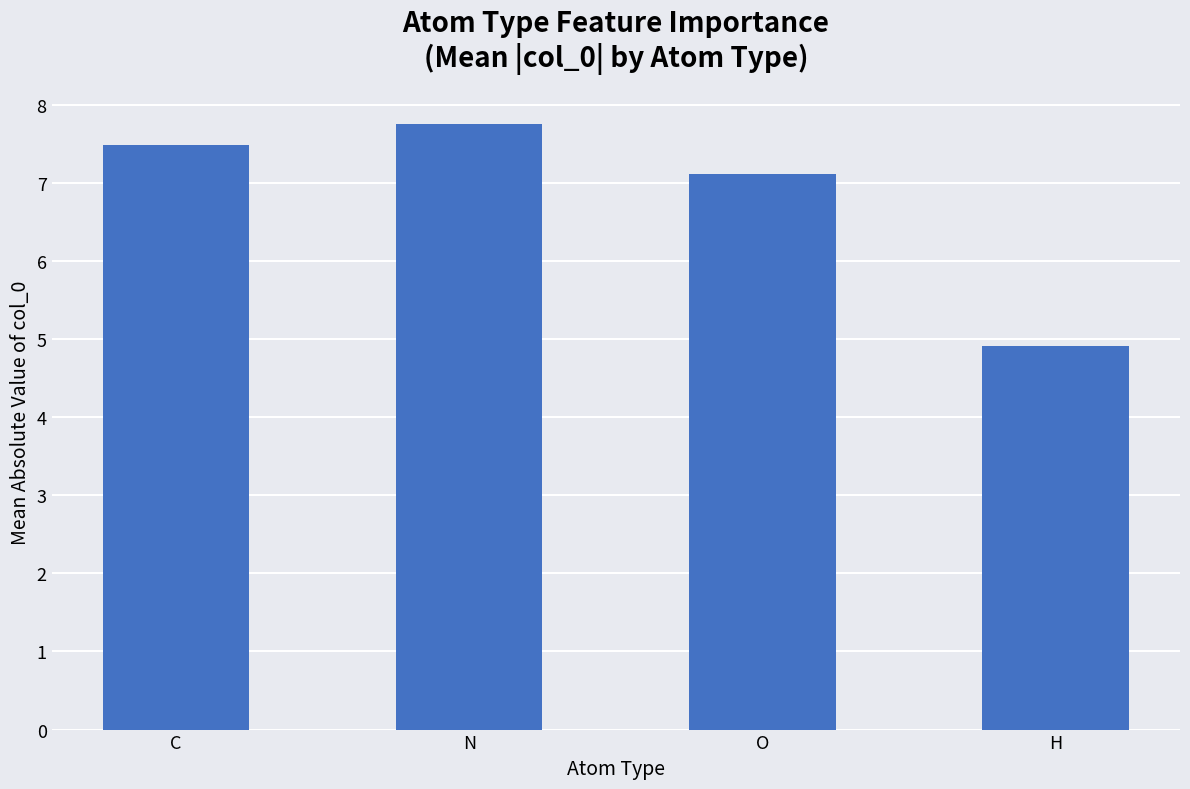

What is the difference between the maximum and minimum values?

2.8